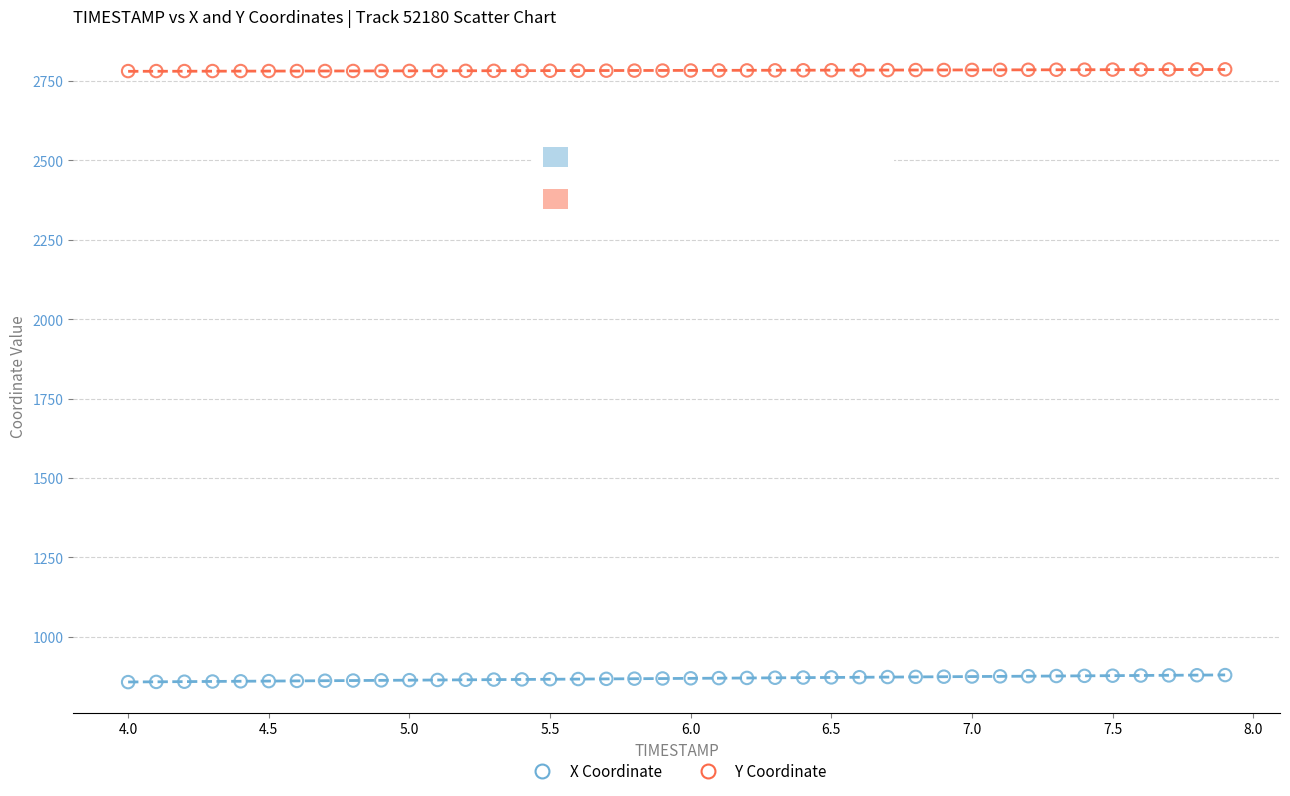

Across all data points, what is the range of X values (max minus min)?

3.9